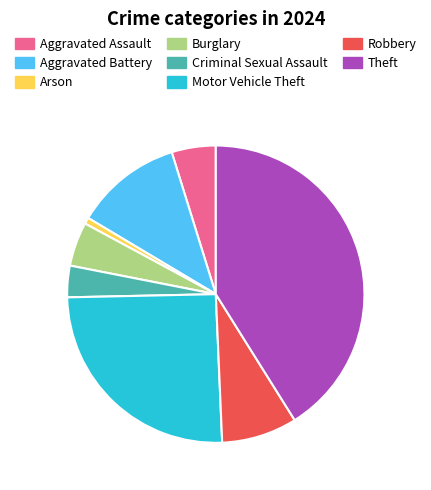

Between Criminal Sexual Assault and Aggravated Assault, which is larger?

Aggravated Assault